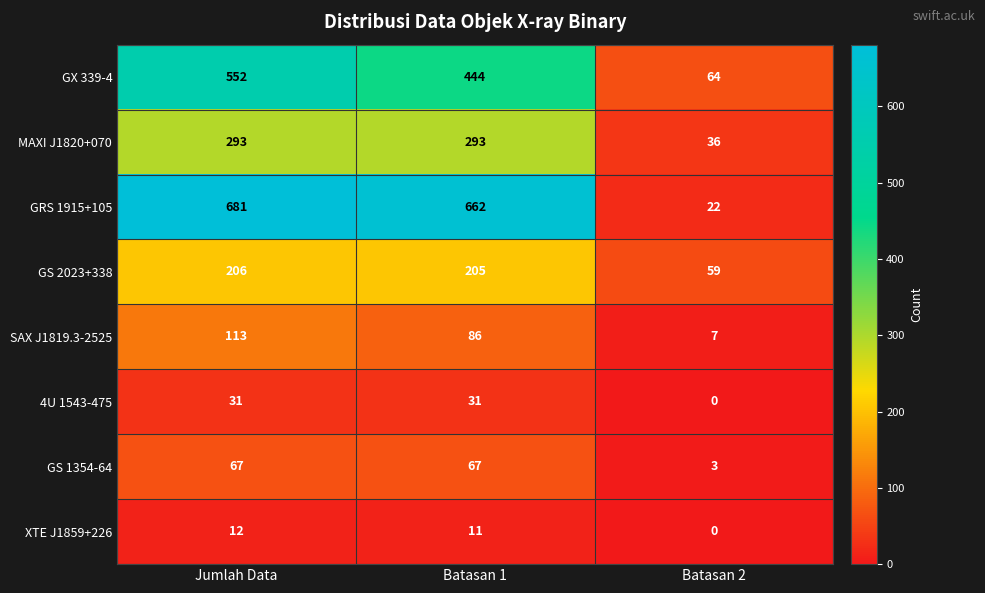

Reading left to right, list all the values displayed in this chart.

GX 339-4: 552	444	64
MAXI J1820+070: 293	293	36
GRS 1915+105: 681	662	22
GS 2023+338: 206	205	59
SAX J1819.3-2525: 113	86	7
4U 1543-475: 31	31	0
GS 1354-64: 67	67	3
XTE J1859+226: 12	11	0